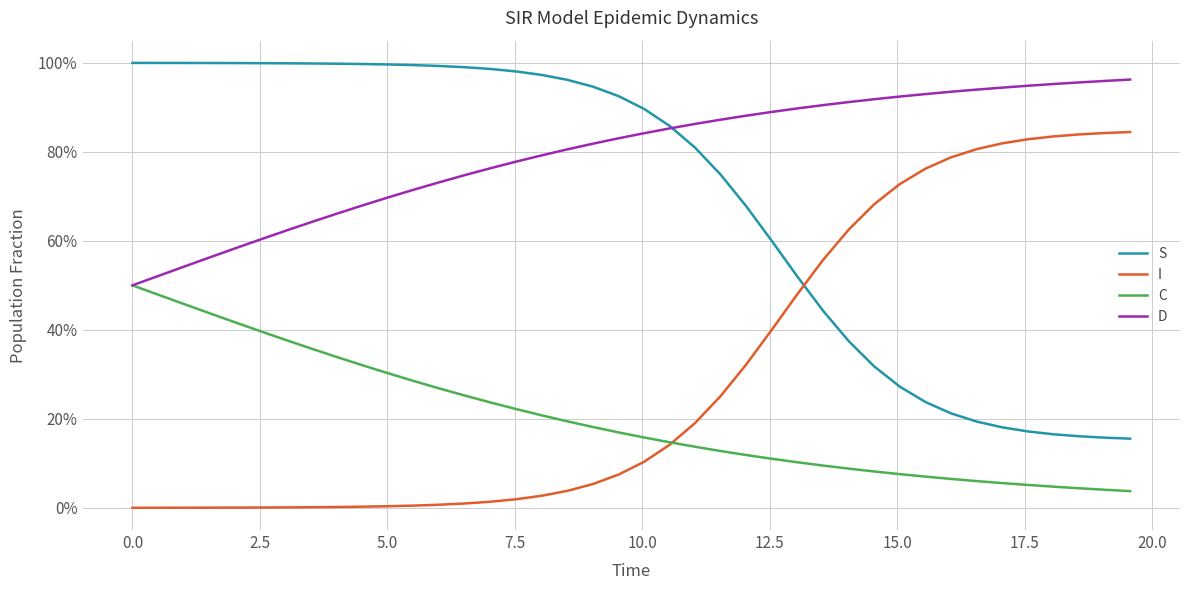

What are all the series names shown in the legend?

S, I, C, D